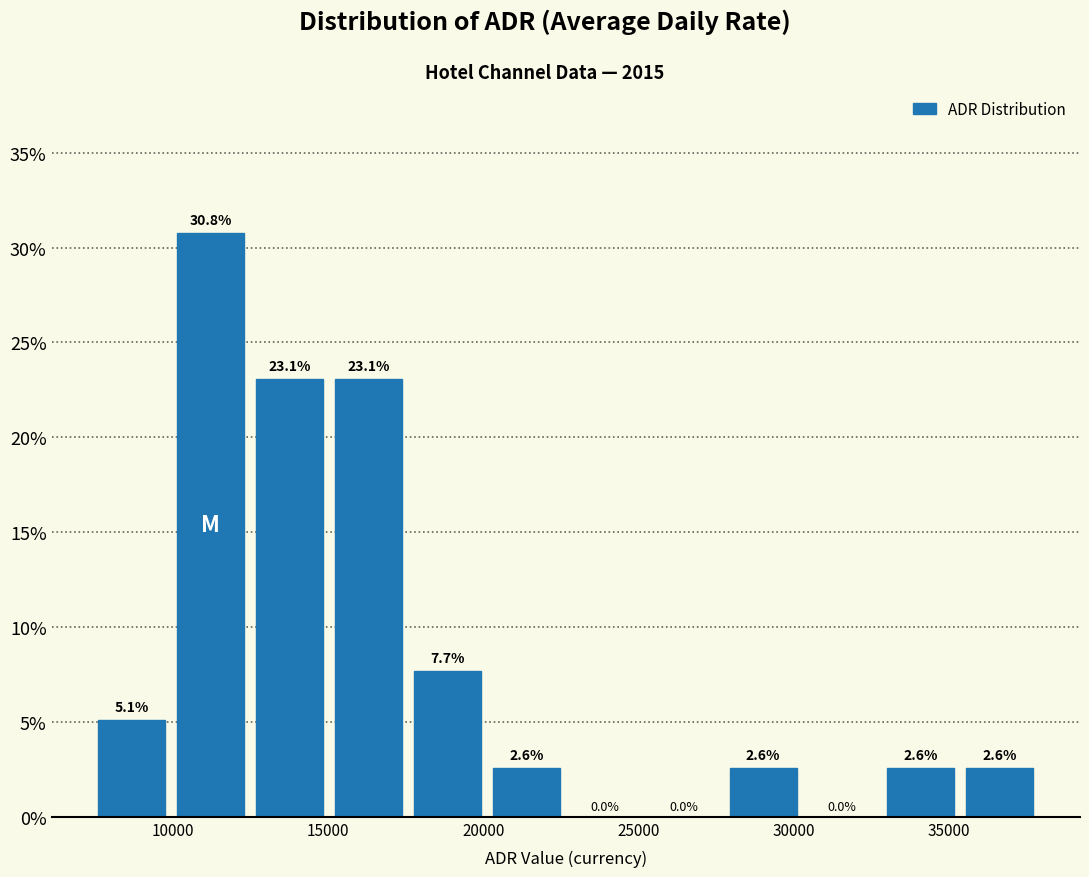

Reading left to right, list every bar in this chart as the range it spans on the x-axis followed by its height. The bar edges are not printed on the chart, so give them approximately, as read against the axis.

7500 to 10000: 5.1
10000 to 12500: 30.8
12500 to 15000: 23.1
15000 to 17500: 23.1
17500 to 20000: 7.7
20000 to 22500: 2.6
22500 to 25000: 0.0
25000 to 27500: 0.0
27500 to 30500: 2.6
30500 to 33000: 0.0
33000 to 35500: 2.6
35500 to 38000: 2.6